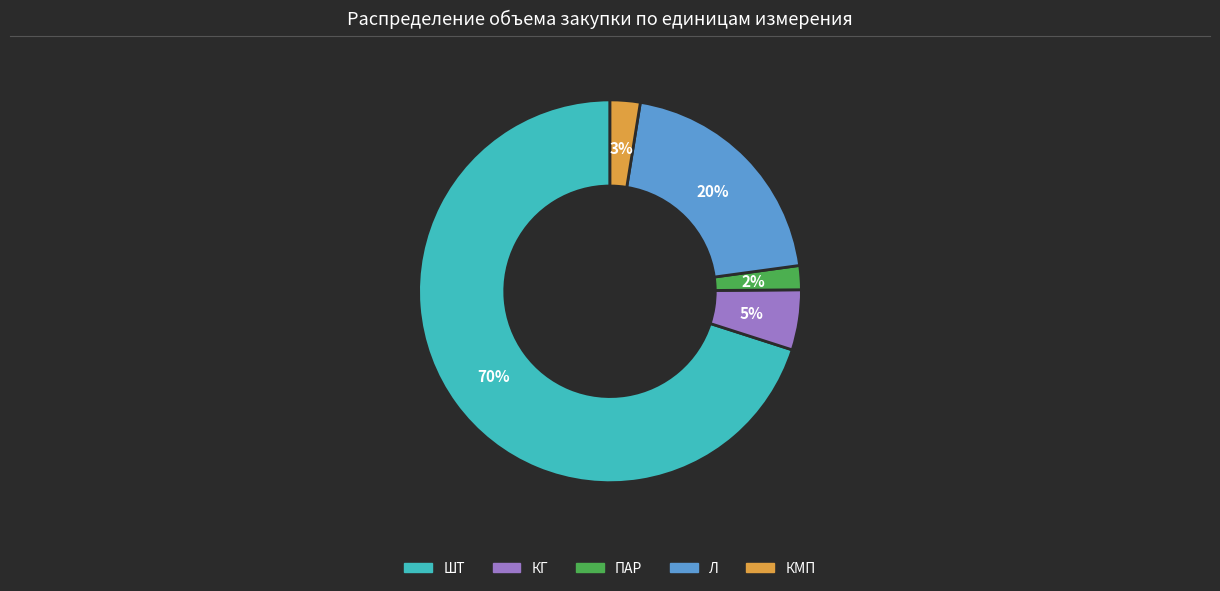

What percentage is the КМП slice, to the nearest percent?

3%